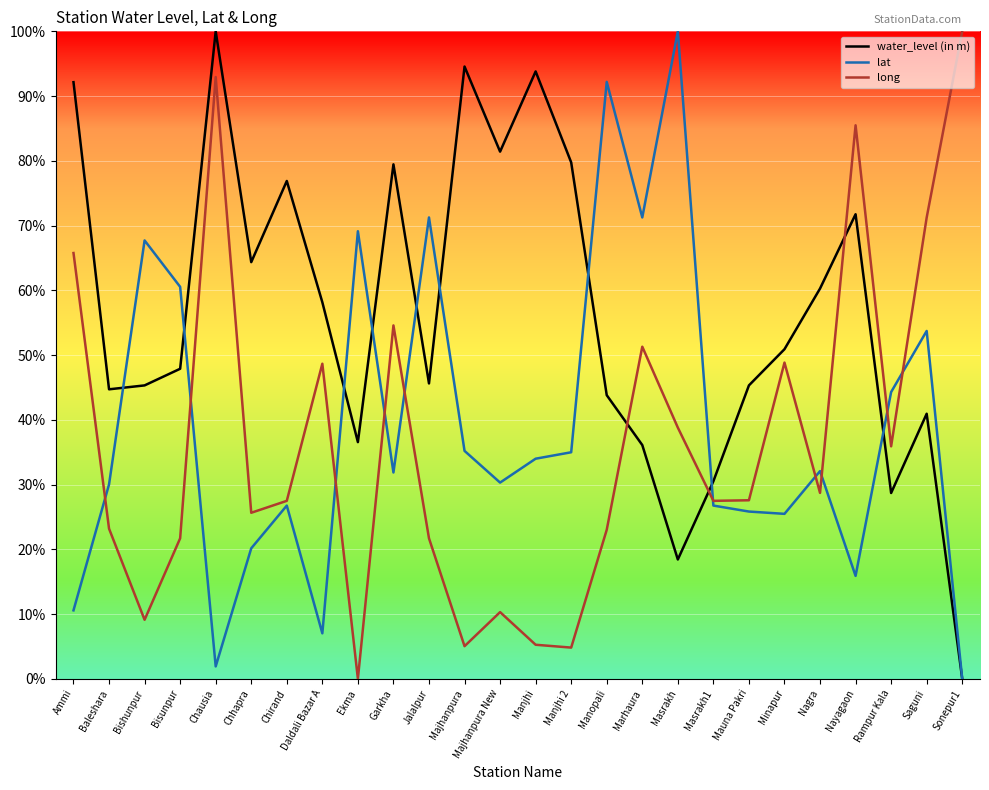

Is the value of water_level (in m) at Nayagaon greater than the value of long at Masrakh1?

Yes